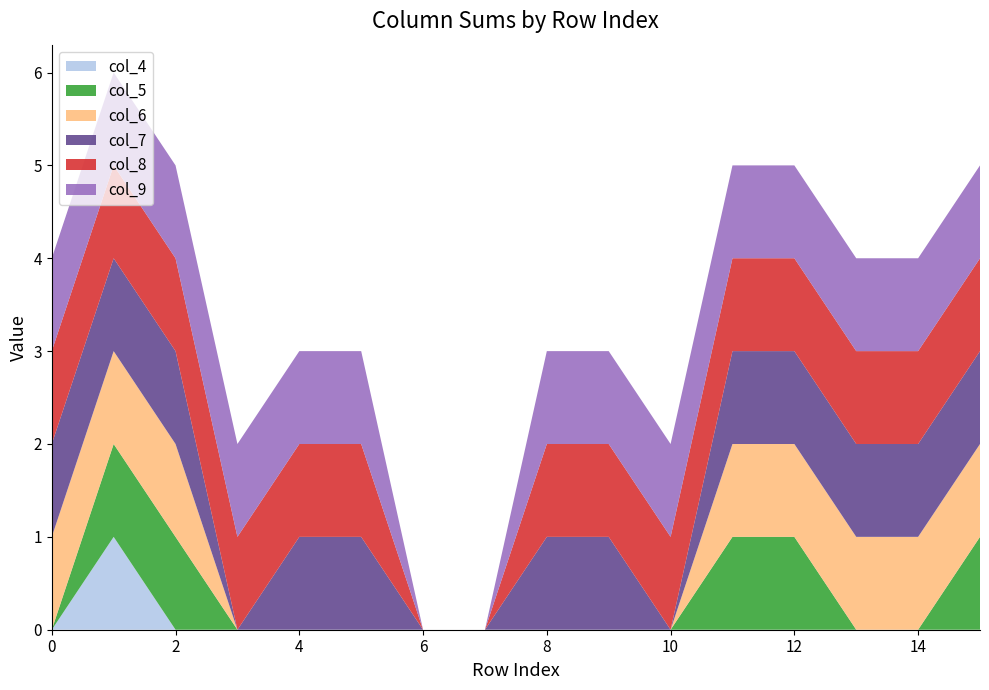

Reading right to left, transcribe all the data shown in this chart.

col_4: 0	0	0	0	0	0	0	0	0	0	0	0	0	0	1	0
col_5: 1	0	0	1	1	0	0	0	0	0	0	0	0	1	1	0
col_6: 1	1	1	1	1	0	0	0	0	0	0	0	0	1	1	1
col_7: 1	1	1	1	1	0	1	1	0	0	1	1	0	1	1	1
col_8: 1	1	1	1	1	1	1	1	0	0	1	1	1	1	1	1
col_9: 1	1	1	1	1	1	1	1	0	0	1	1	1	1	1	1